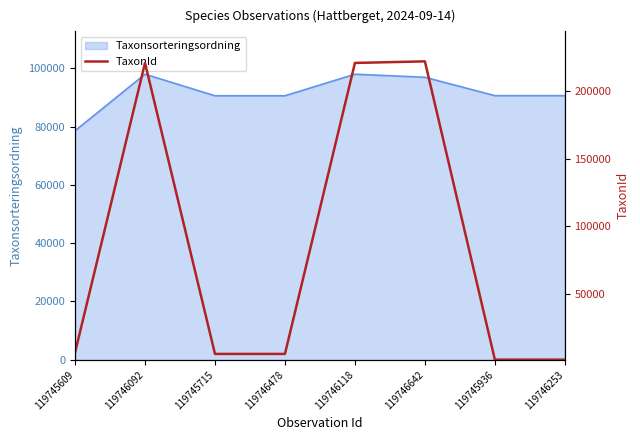

The Taxonsorteringsordning series shows 156196 at 119746253. True or false?

False